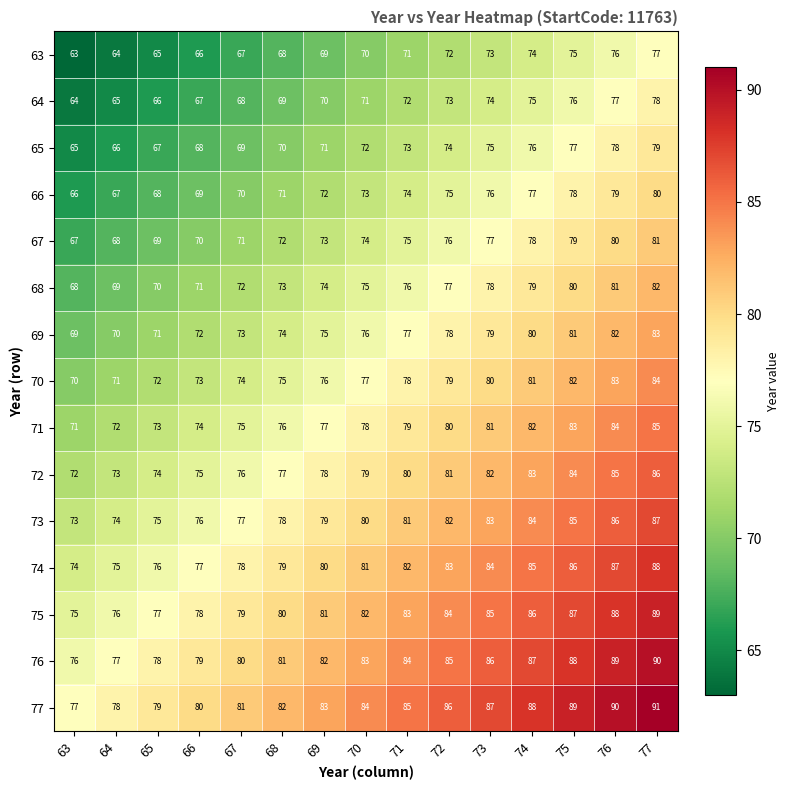

What is the sum of all 65 values?

1080